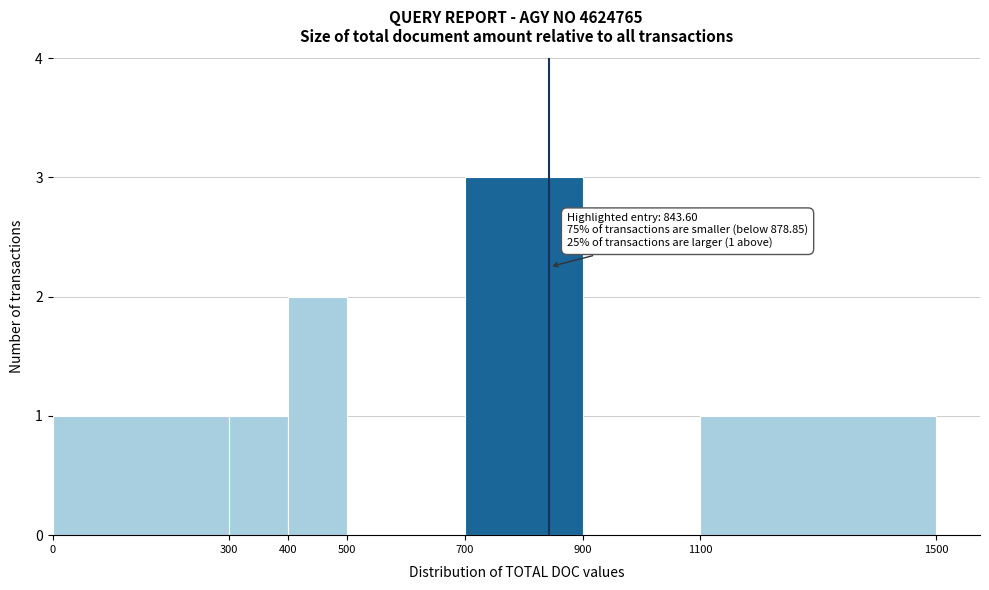

Over which range of the x-axis is the bar tallest?

700 to 900